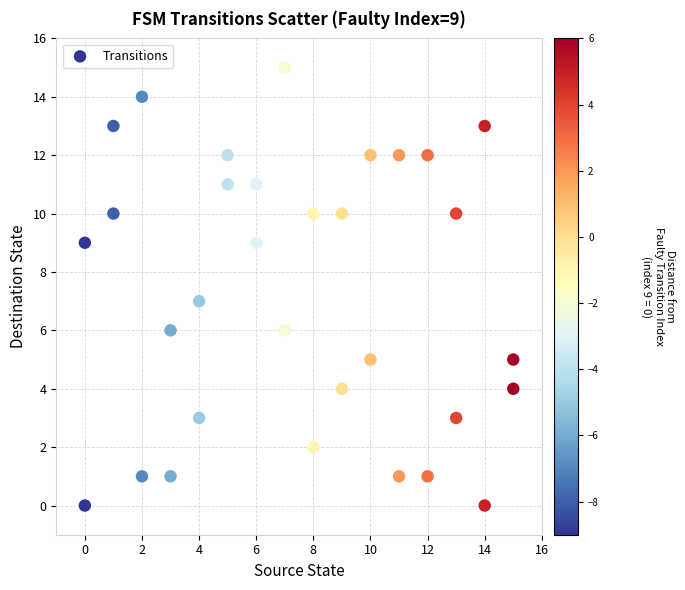

What is the range of Y values (max minus min)?

15